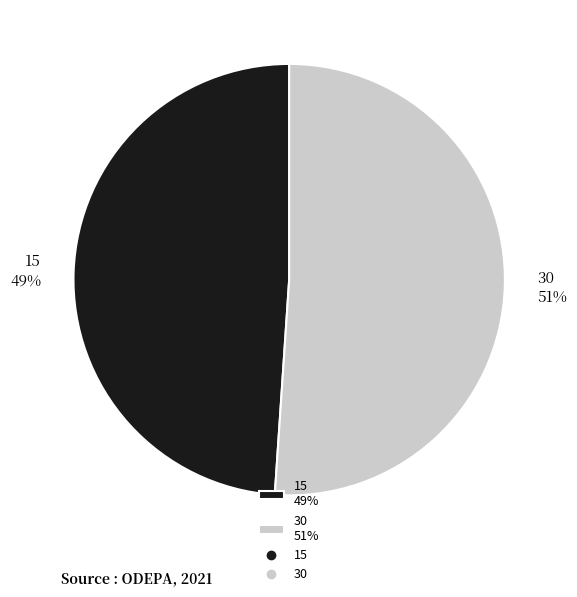

Is 15 the majority of the pie?

No